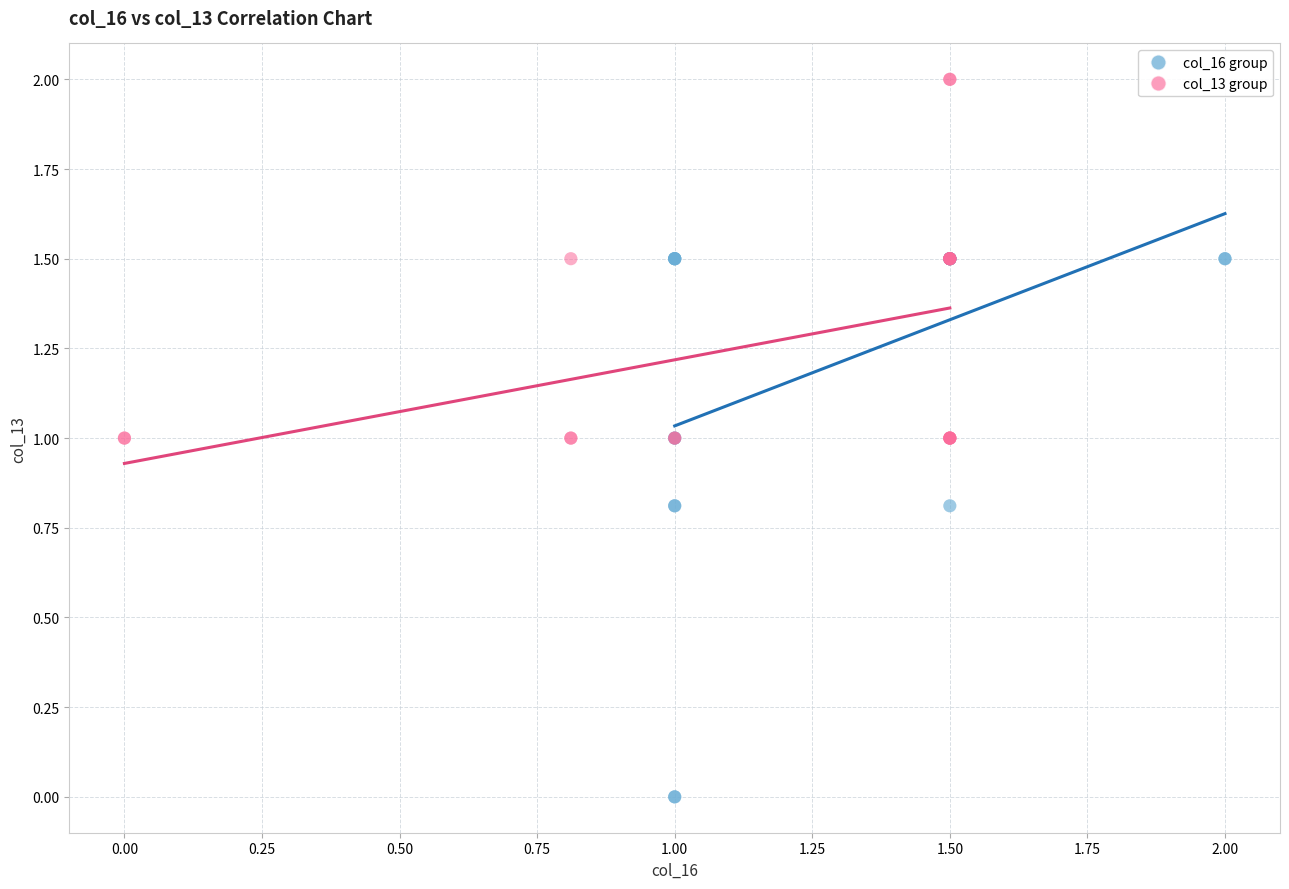

Which series contains the lowest Y value?

col_16 group